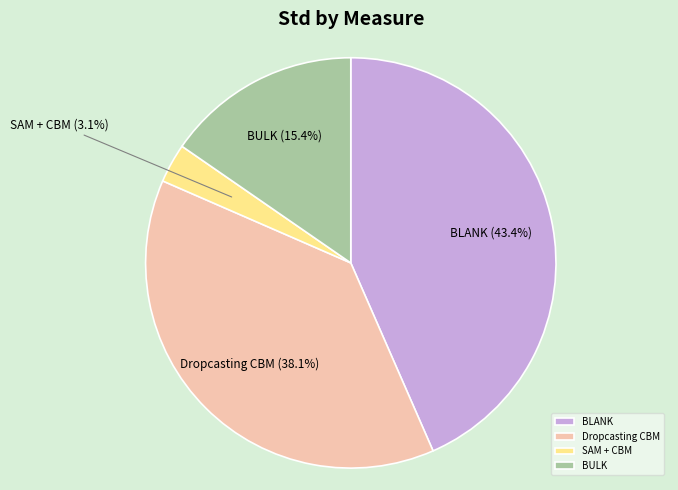

The SAM + CBM slice represents 8% of the pie. True or false?

False